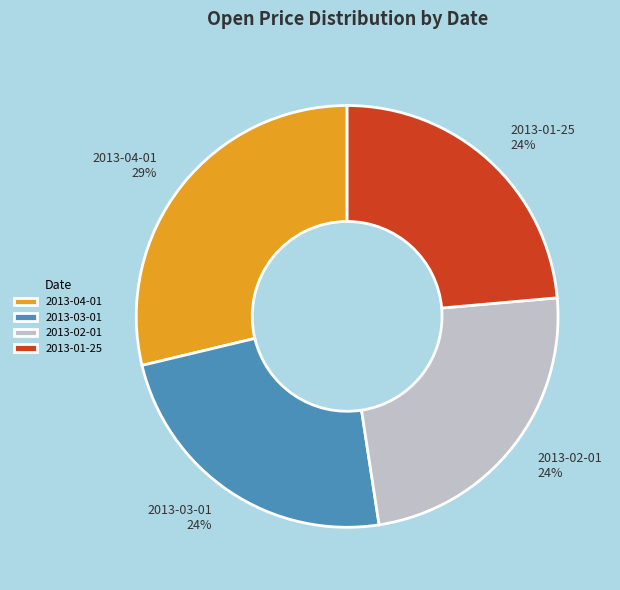

Does any single category account for the majority?

No